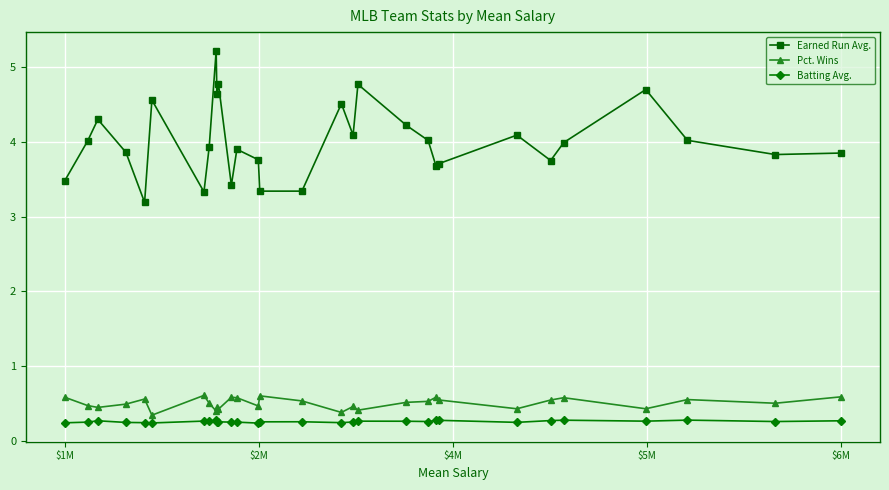

What is the value of the Pct. Wins point at the 10th from the left?

0.5